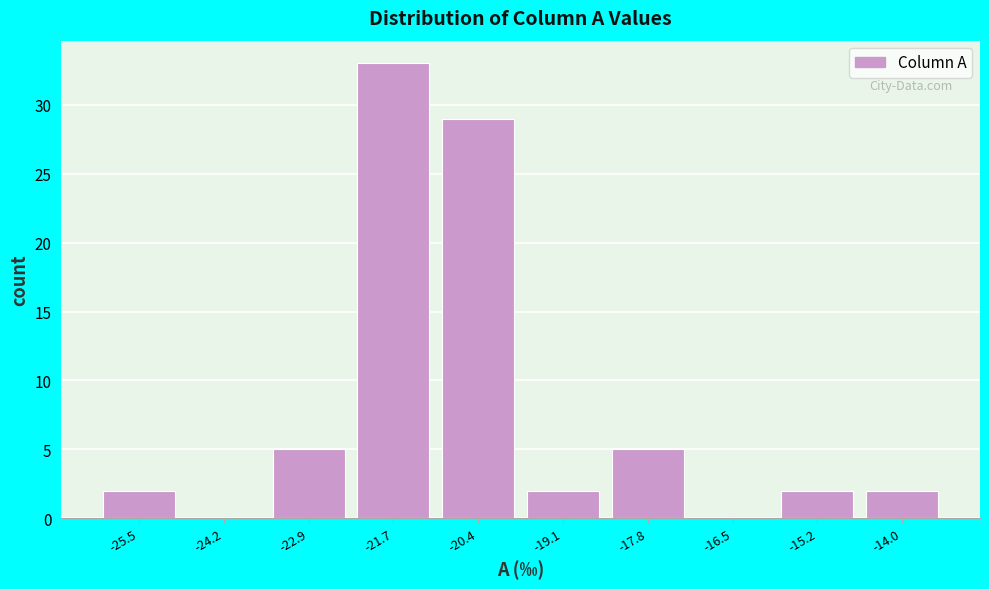

Reading left to right, extract all data points from this chart.

-25.5=2	-24.2=0	-22.9=5	-21.7=33	-20.4=29	-19.1=2	-17.8=5	-16.5=0	-15.2=2	-14.0=2